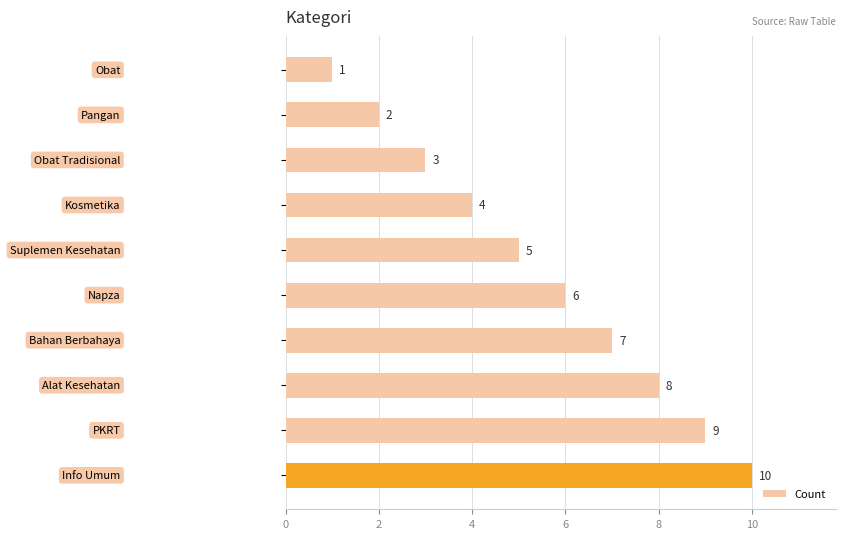

What is the value of the 9th bar from the top?

9